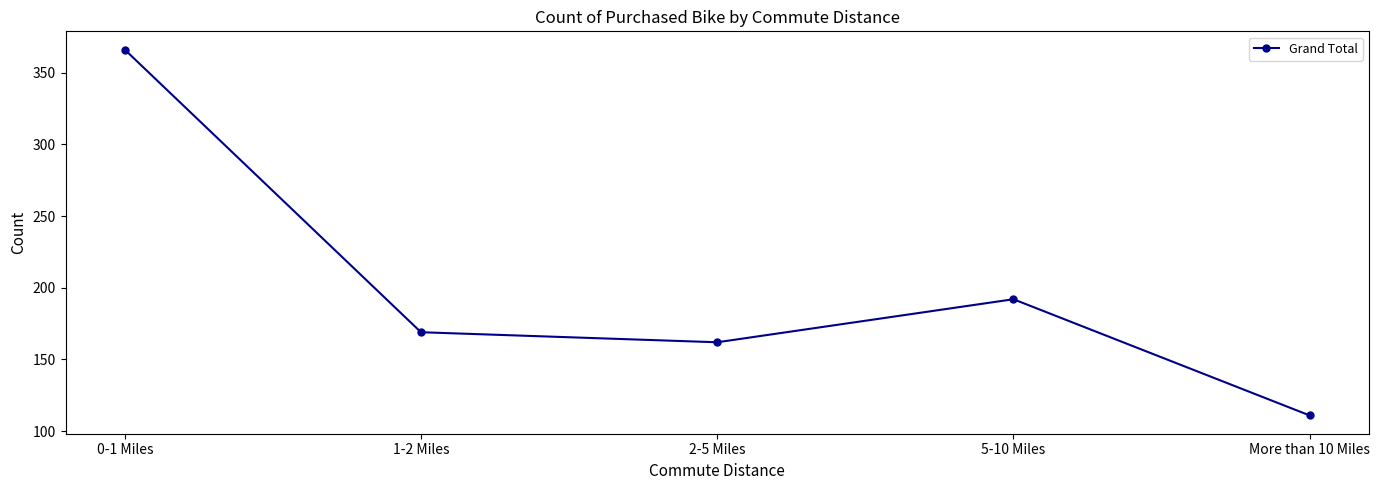

Reading left to right, extract all data points from this chart.

366	169	162	192	111